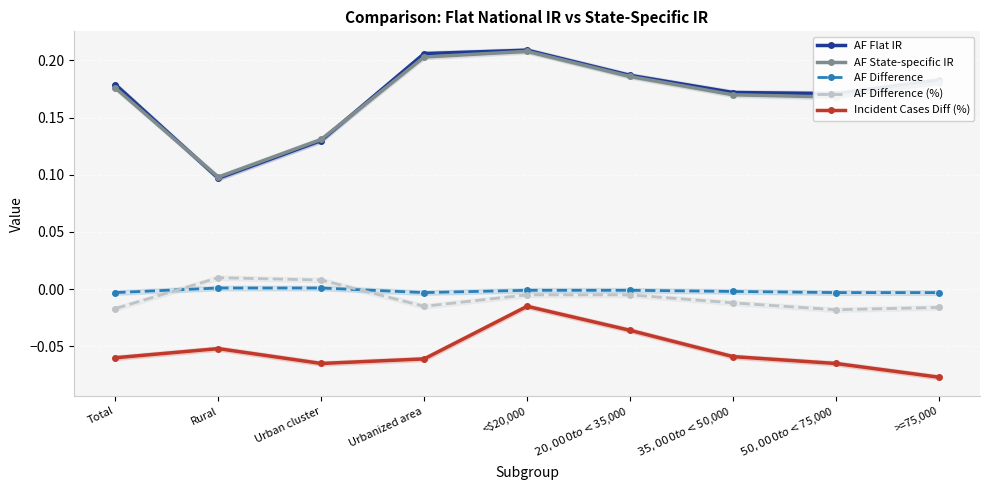

At which category does Incident Cases Diff (%) reach its first local valley?

Urban cluster